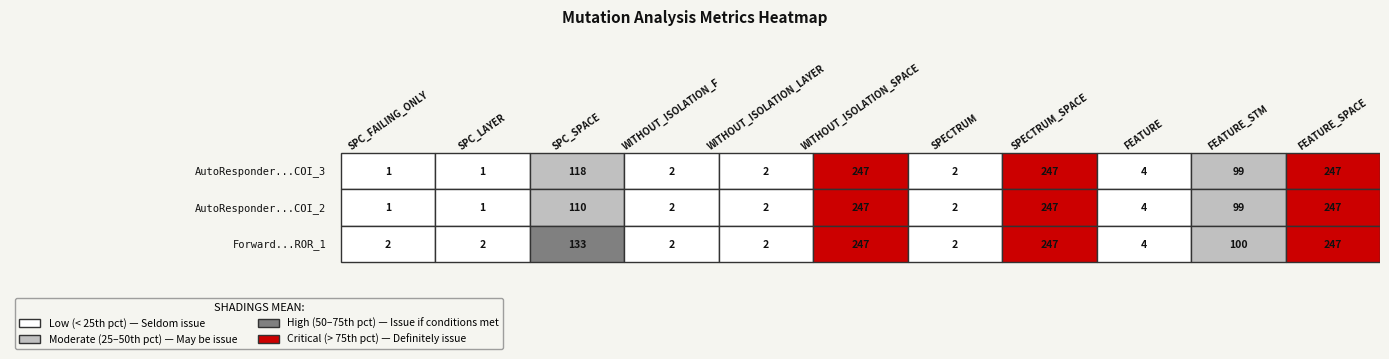

List the labels in order of Forward.EmailSystem.Client.ROR_1 value, smallest first.

0, 1, 3, 4, 6, 8, 9, 2, 5, 7, 10